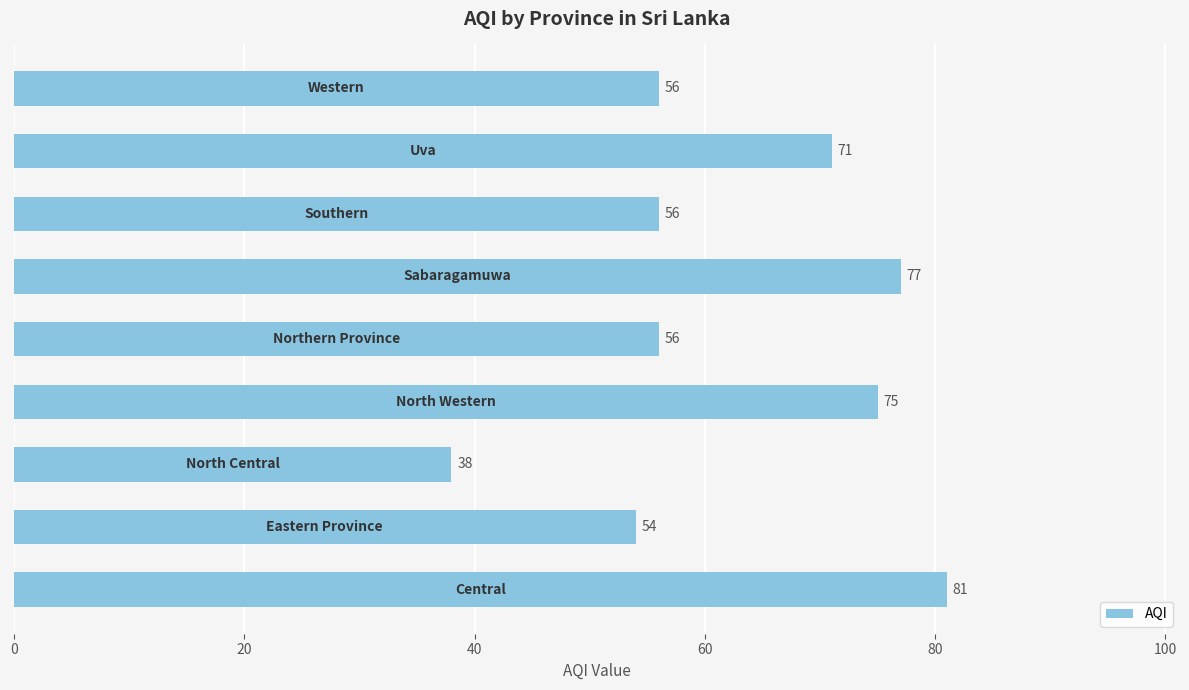

What is the greatest value displayed?

81